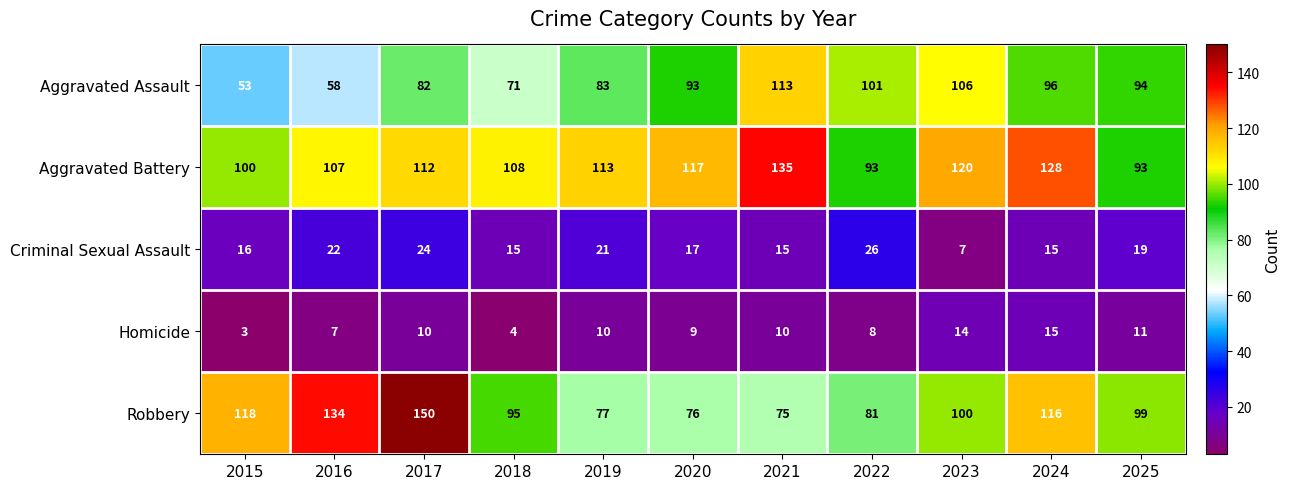

Which series has the largest range (max minus min)?

Robbery